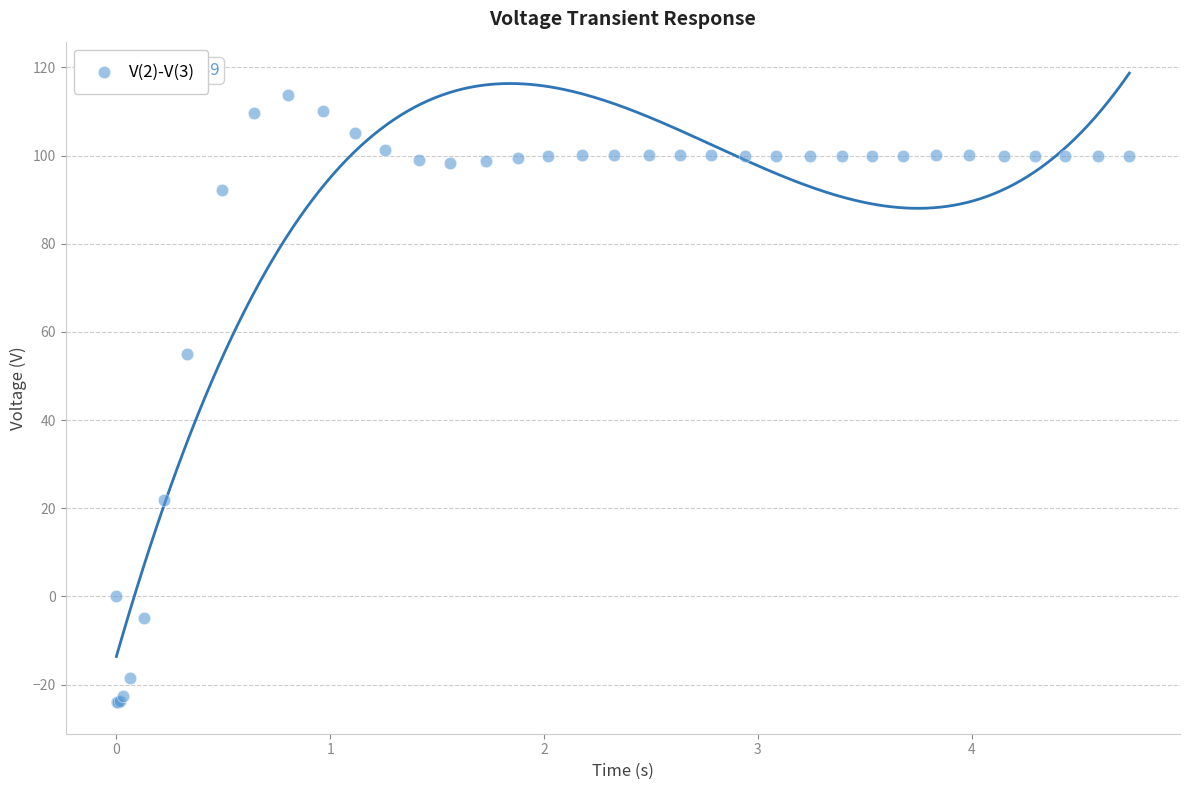

What Y value in the scatter plot is closest to 44?

54.9